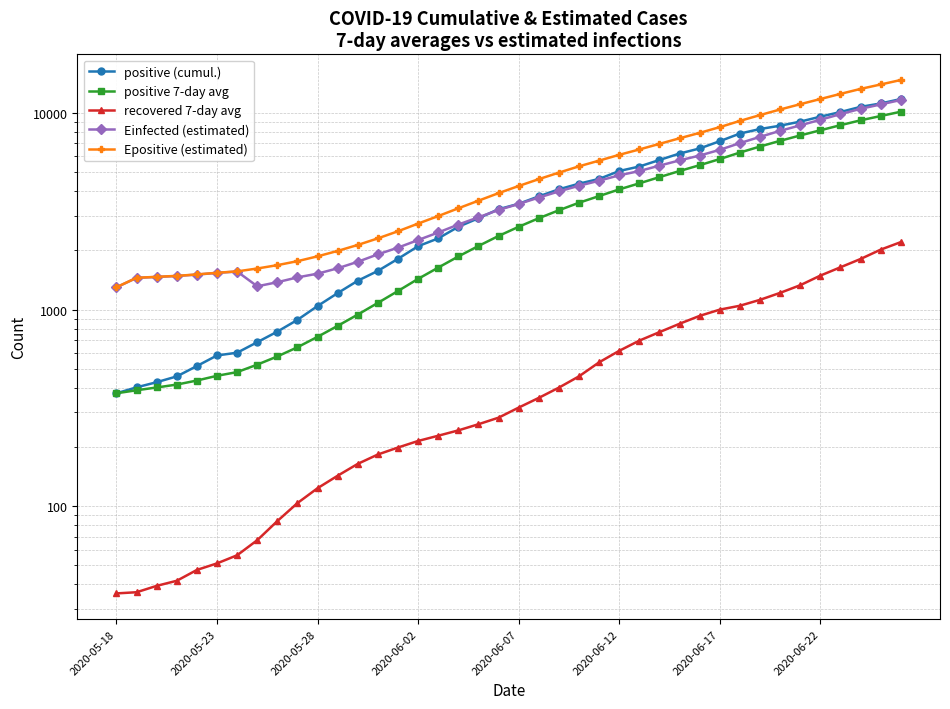

Between 16 and 35, which series saw the biggest shift?

Epositive (estimated)